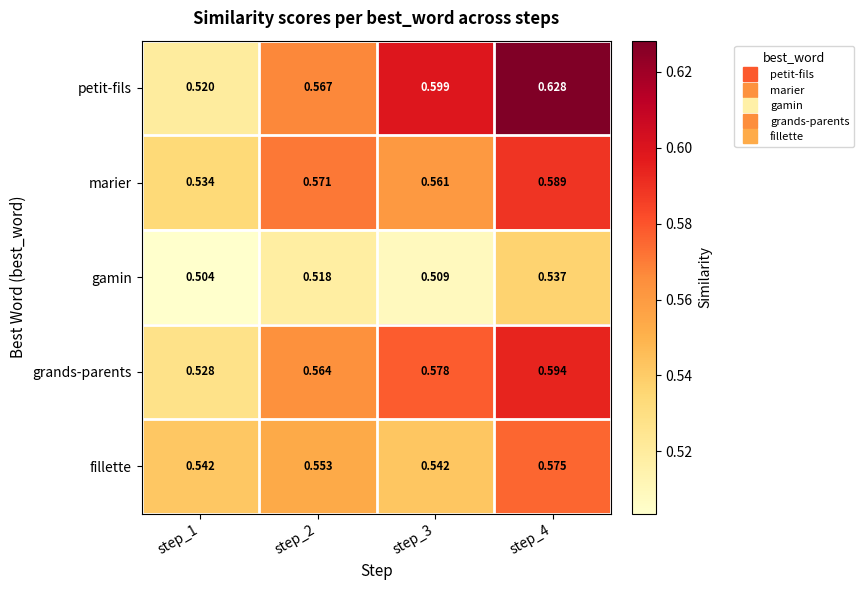

List the series in order of their peak value, highest first.

petit-fils, grands-parents, marier, fillette, gamin